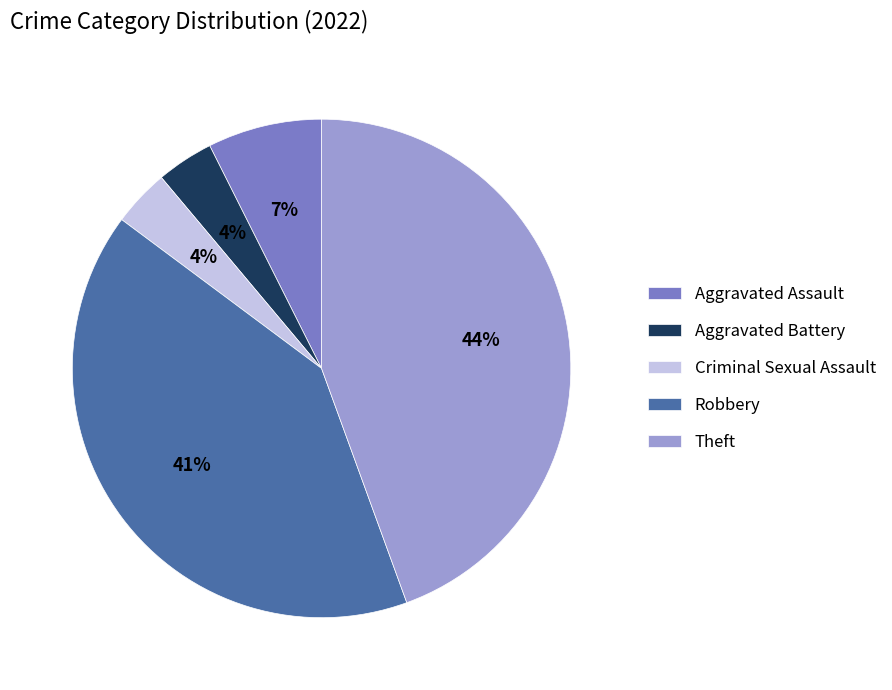

Is Criminal Sexual Assault the majority of the pie?

No